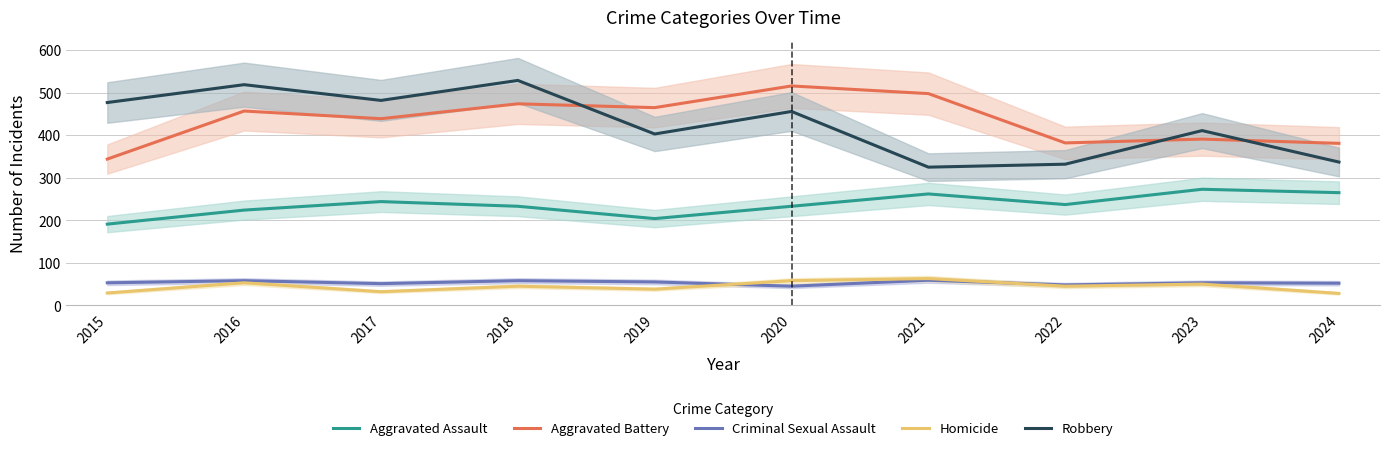

Rank the series by their maximum value, from lowest to highest.

Criminal Sexual Assault, Homicide, Aggravated Assault, Aggravated Battery, Robbery